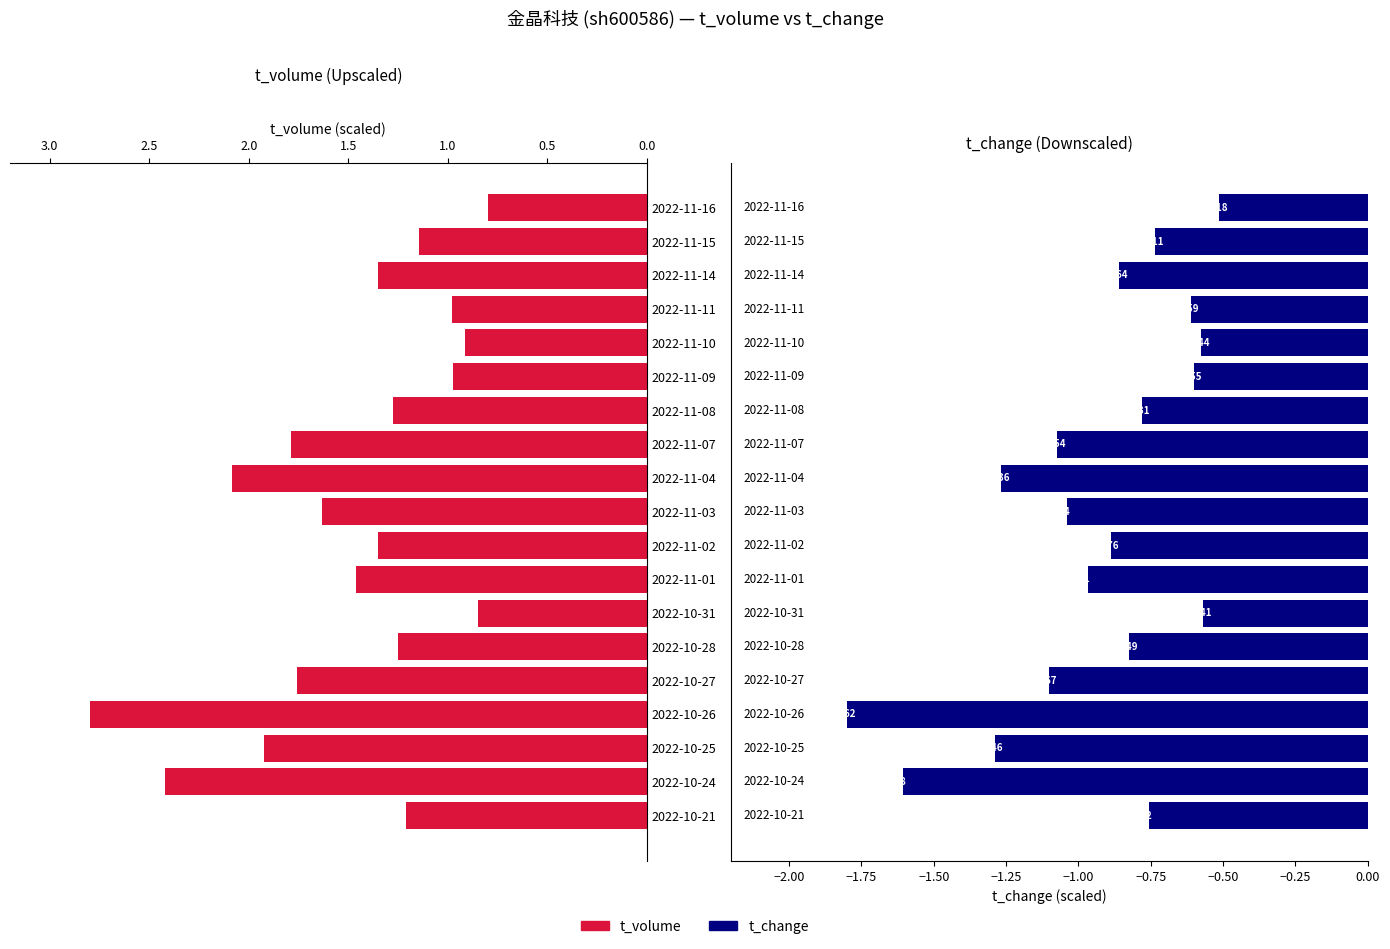

List the series in order of their overall mean, highest first.

t_volume, t_change